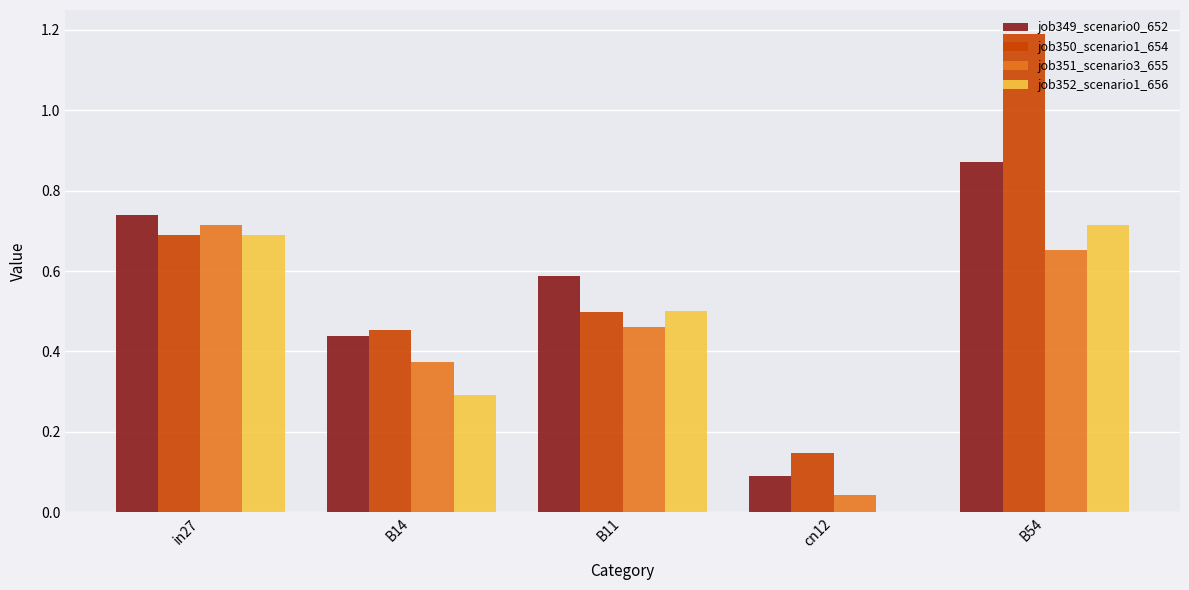

Which category has the highest value across all series?

B54